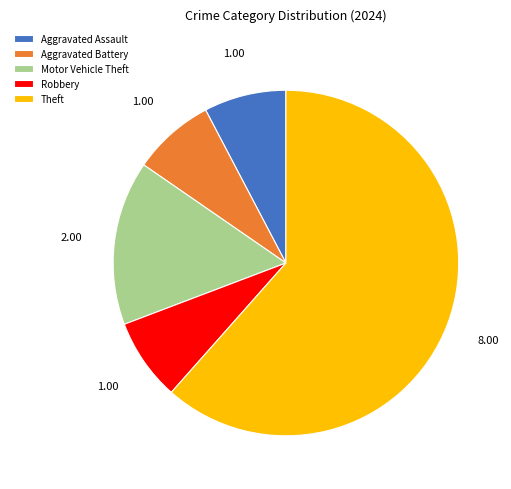

Which slice is the largest?

Theft